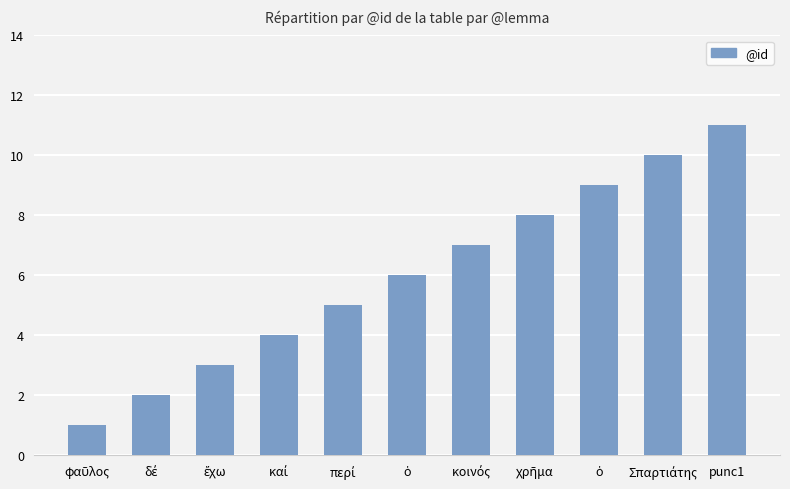

Rank the categories by value from highest to lowest.

punc1, Σπαρτιάτης, ὁ, χρῆμα, κοινός, ὁ, περί, καί, ἔχω, δέ, φαῦλος